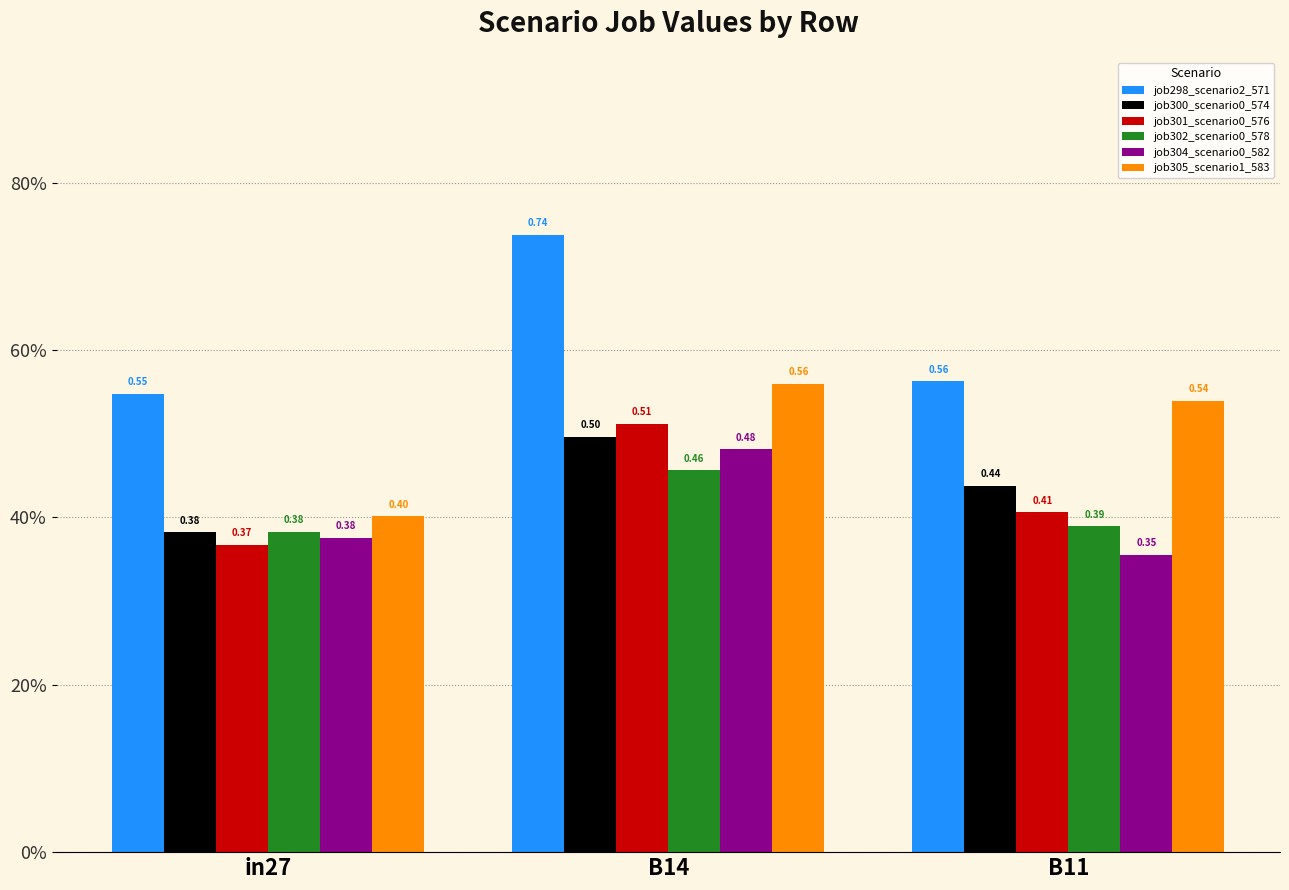

What is the sum of the job304_scenario0_582 values at B11 and B14?

0.8